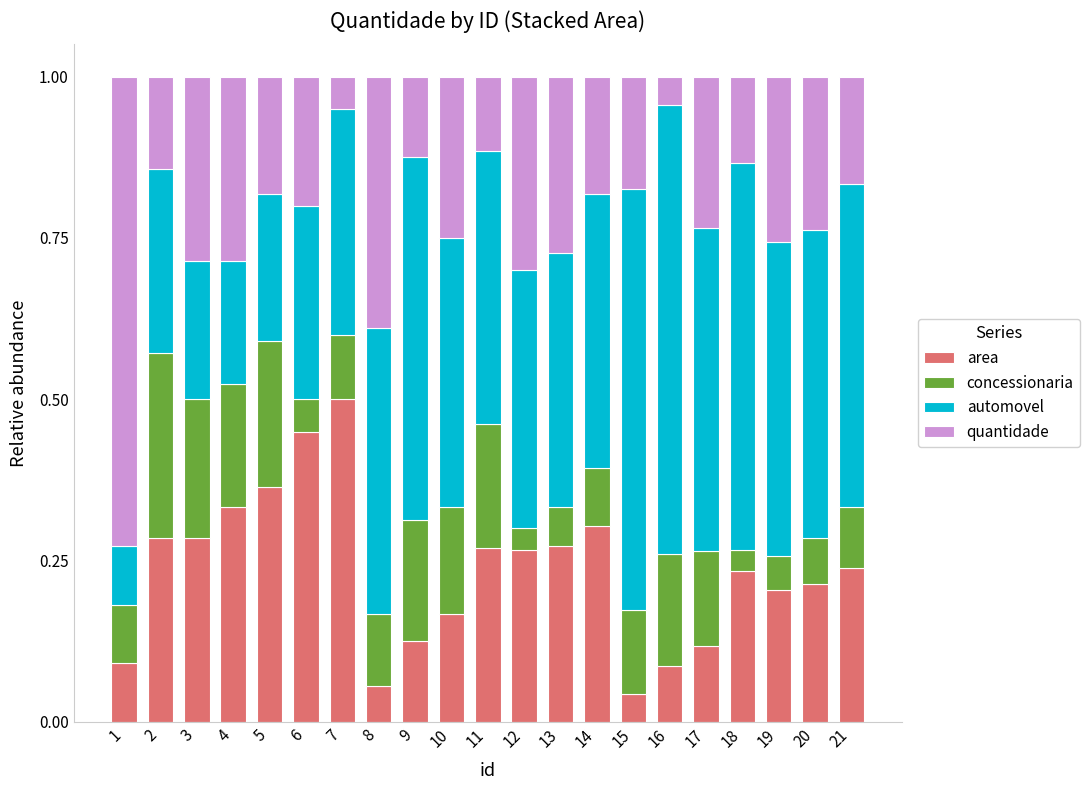

The area series shows 0.2 at 18. True or false?

True